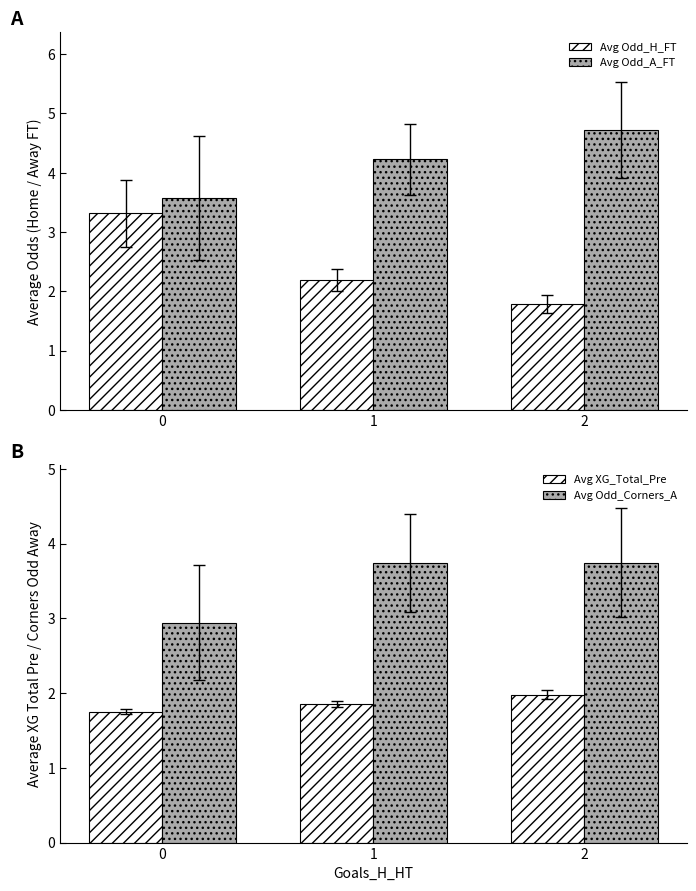

Reading right to left, extract all data points from this chart.

Avg Odd_H_FT: 1.8	2.2	3.3
Avg Odd_A_FT: 4.7	4.2	3.6
Avg XG_Total_Pre: 2.0	1.9	1.8
Avg Odd_Corners_A: 3.7	3.7	2.9